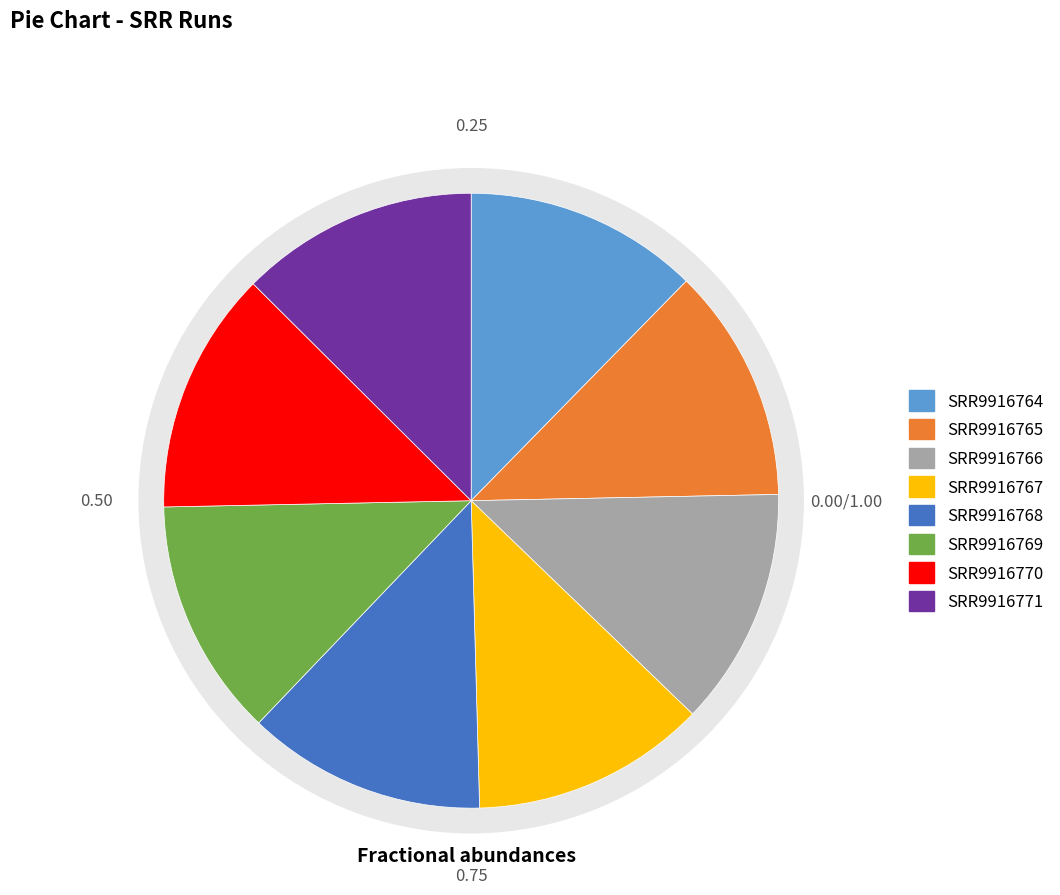

Is it true that SRR9916764 is 12% of the pie?

True